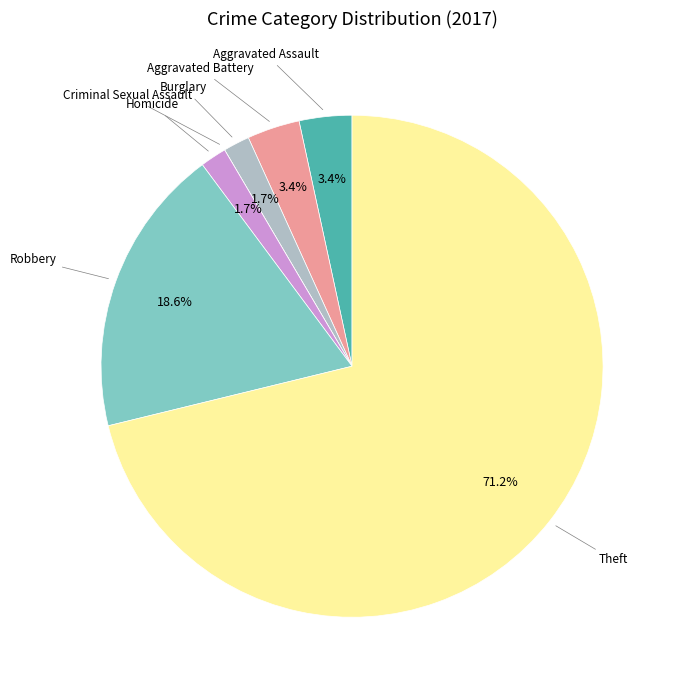

Combined, do Burglary and Robbery account for over 50%?

No